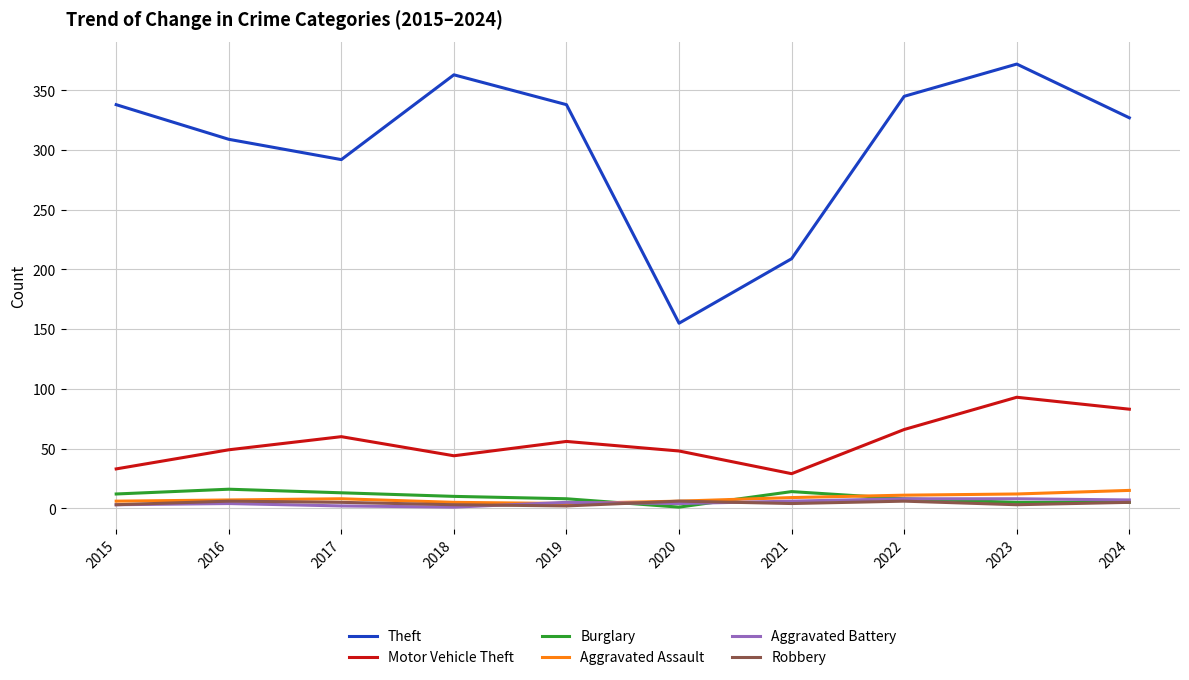

What are all the series names shown in the legend?

Theft, Motor Vehicle Theft, Burglary, Aggravated Assault, Aggravated Battery, Robbery